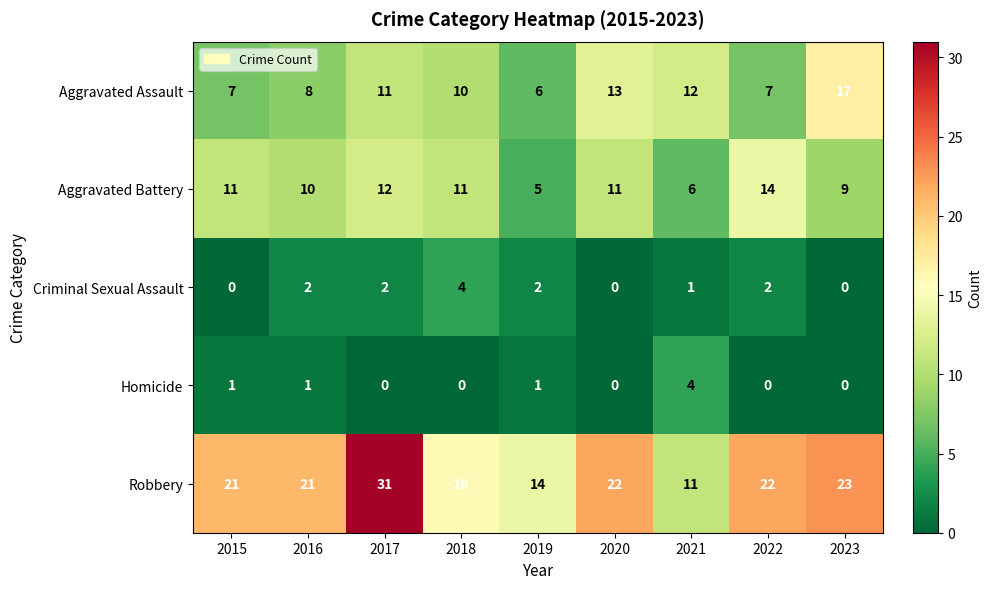

What is the sum of all Homicide values?

7